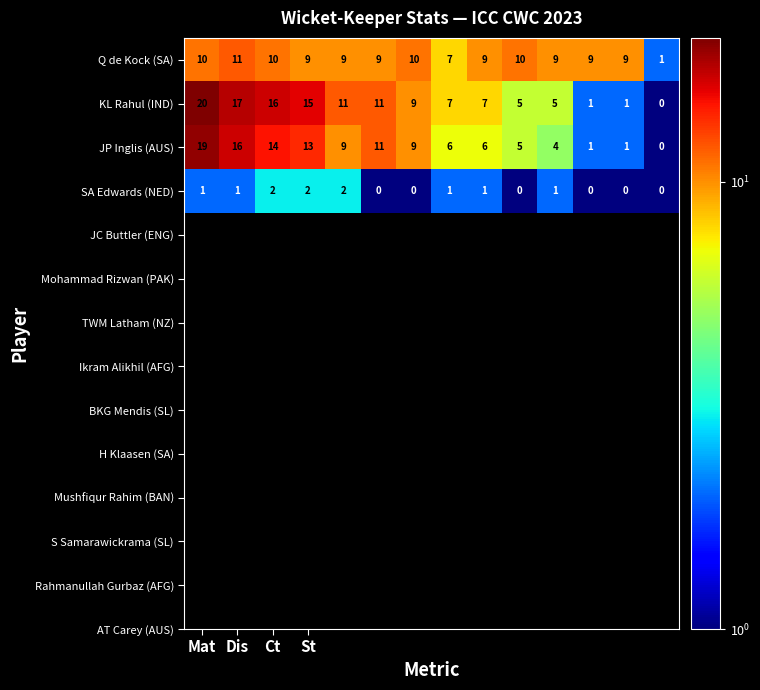

How many categories are shown in the chart?

14